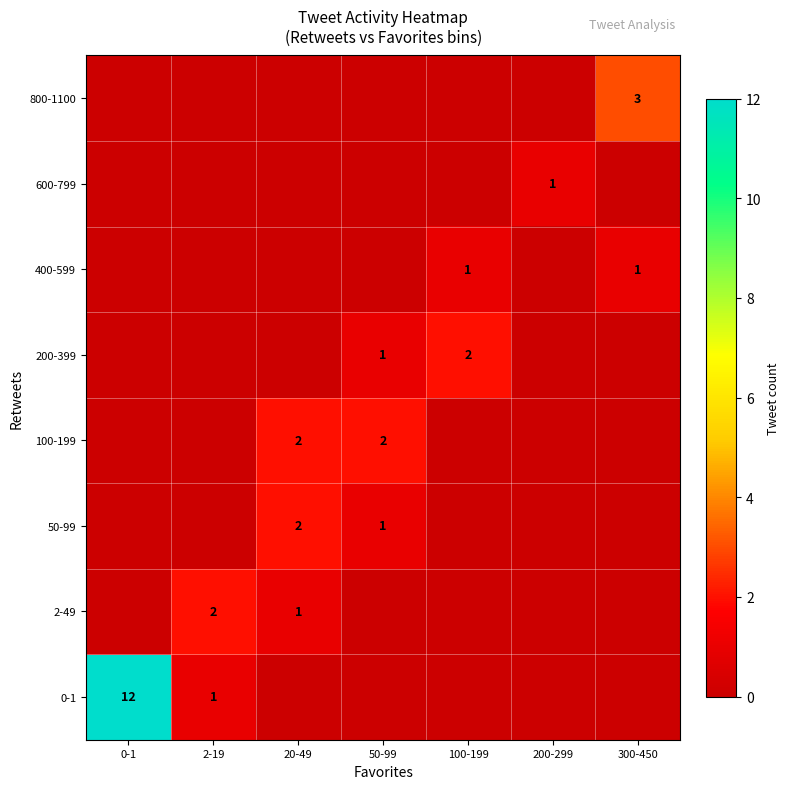

True or false: 2-49 has a value of 2 at 2-19.

True